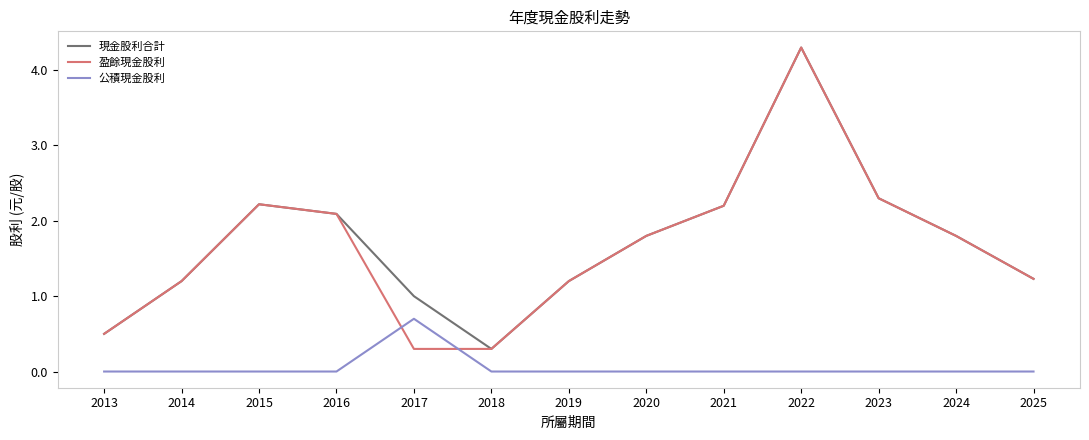

Reading left to right, what are all the values shown in this chart?

現金股利合計: 0.5	1.2	2.2	2.1	1.0	0.3	1.2	1.8	2.2	4.3	2.3	1.8	1.2
盈餘現金股利: 0.5	1.2	2.2	2.1	0.3	0.3	1.2	1.8	2.2	4.3	2.3	1.8	1.2
公積現金股利: 0.0	0.0	0.0	0.0	0.7	0.0	0.0	0.0	0.0	0.0	0.0	0.0	0.0